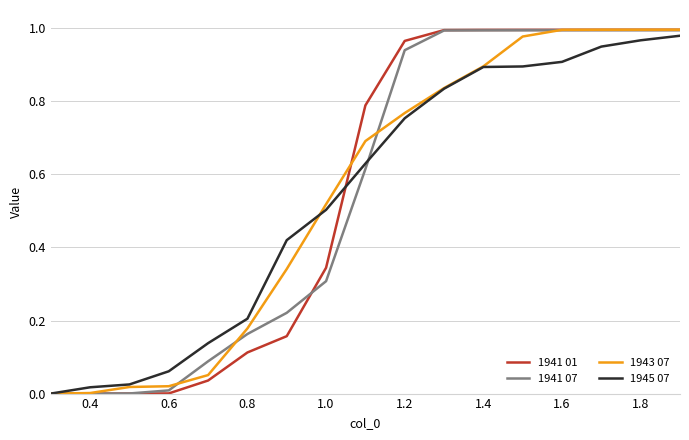

True or false: 1945 07 and 1941 01 cross at least once.

True